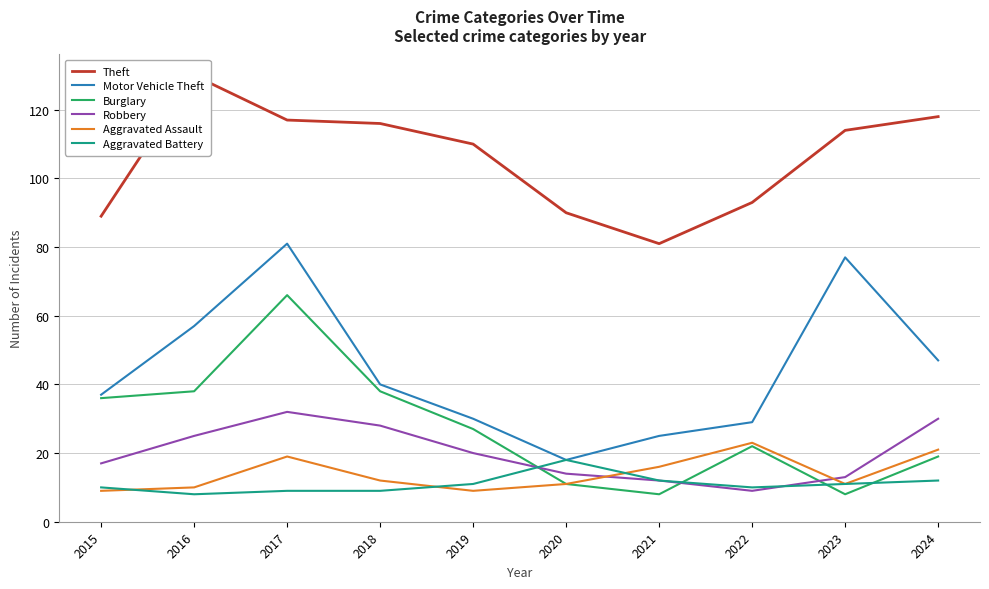

What is the value of the Motor Vehicle Theft point at the 5th from the left?

30